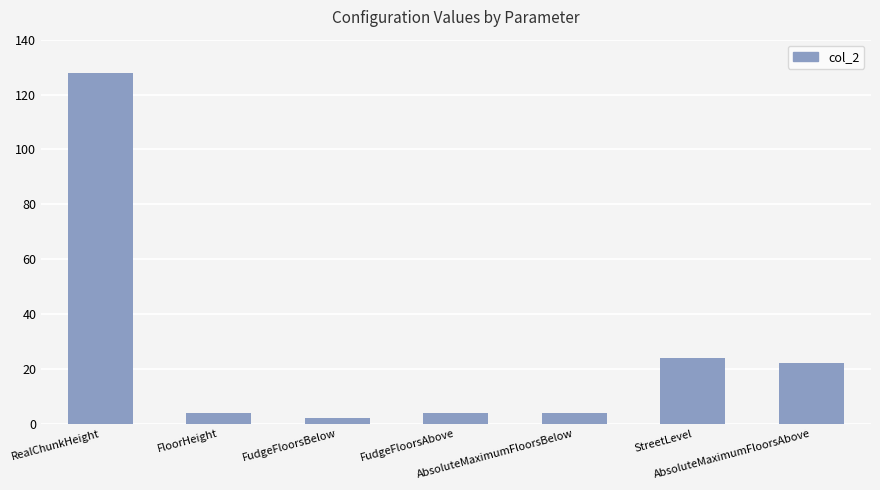

What is the difference between the values at AbsoluteMaximumFloorsAbove and StreetLevel?

2